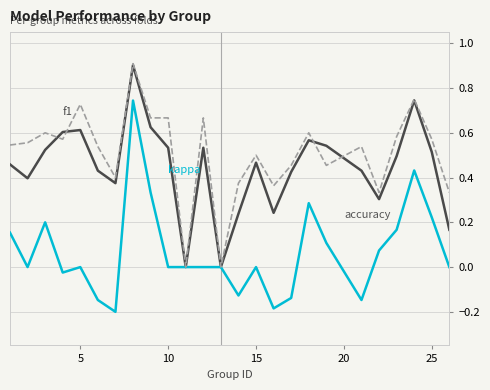

What is the maximum value shown in the chart?

0.9